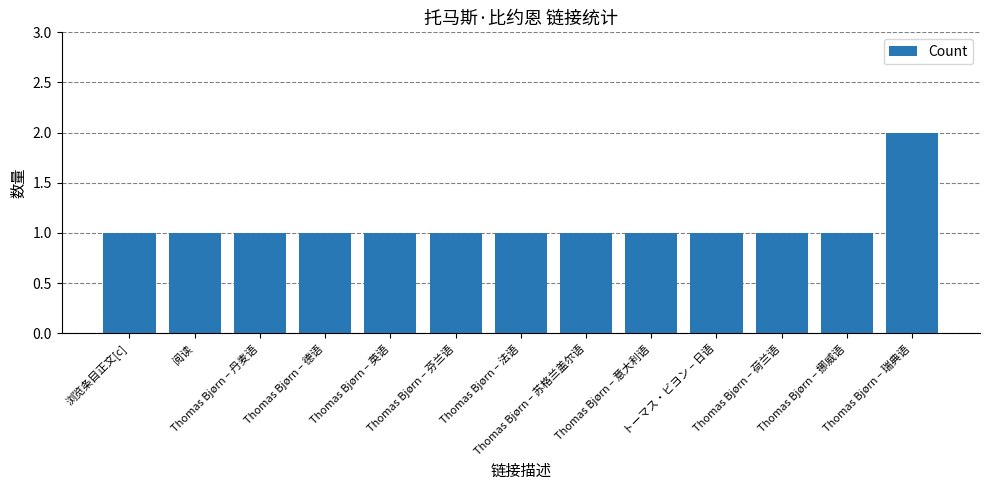

What is the sum of all values?

14